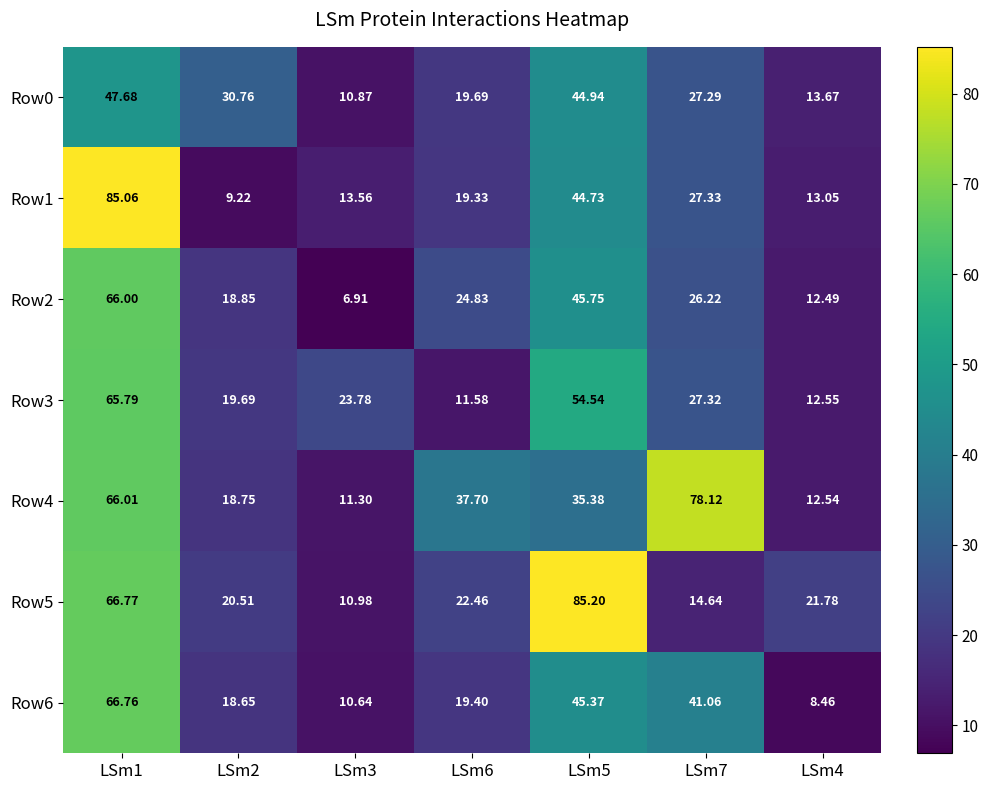

Is the value of Row6 at LSm2 greater than the value of Row2 at LSm2?

No